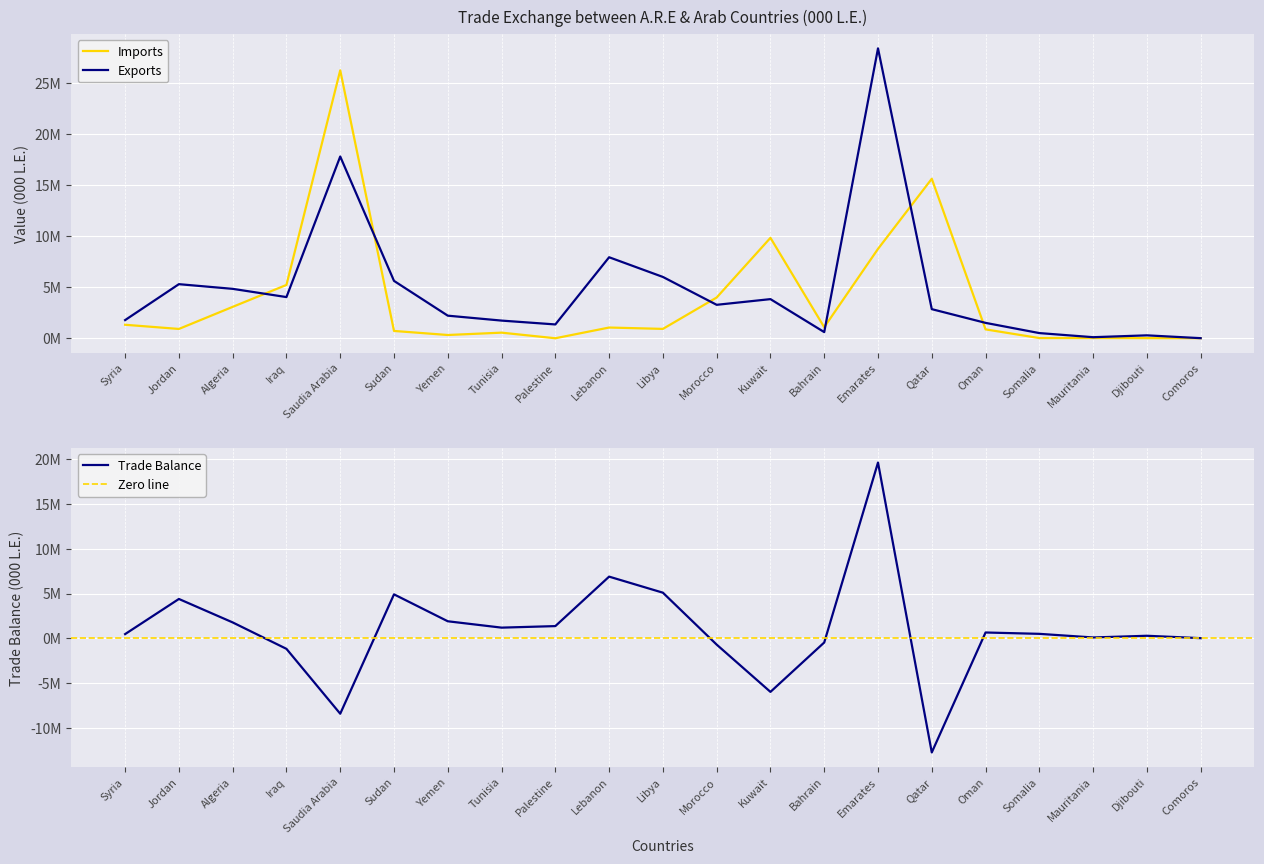

What is the sum of all Trade Balance values?

19445212